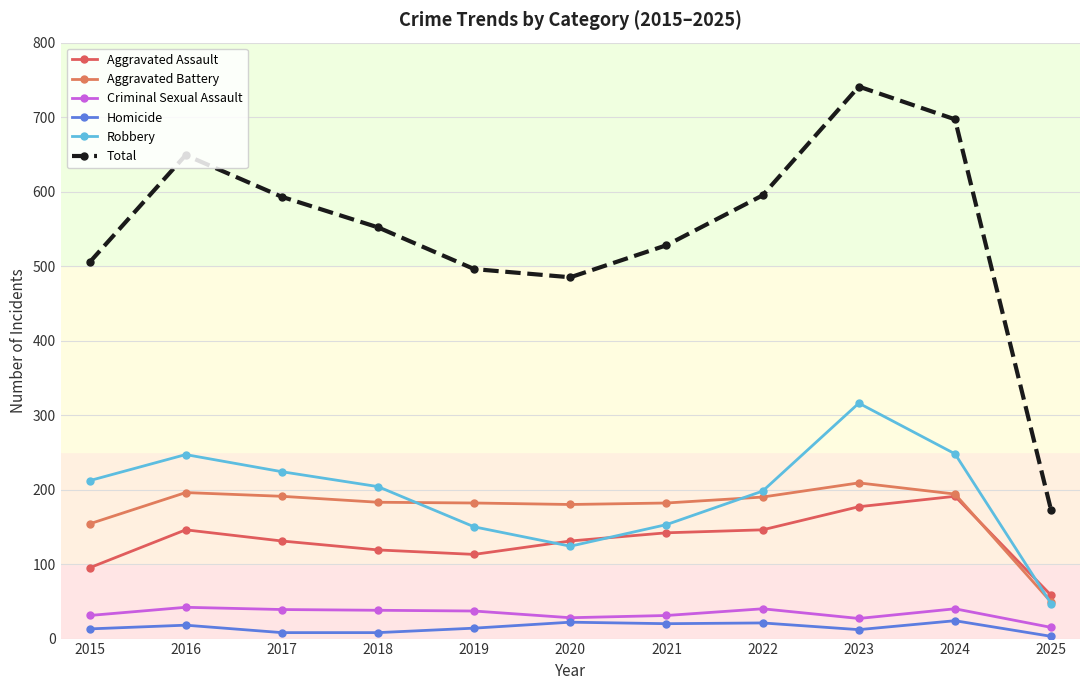

Where does the Robbery series first go above 204?

2015